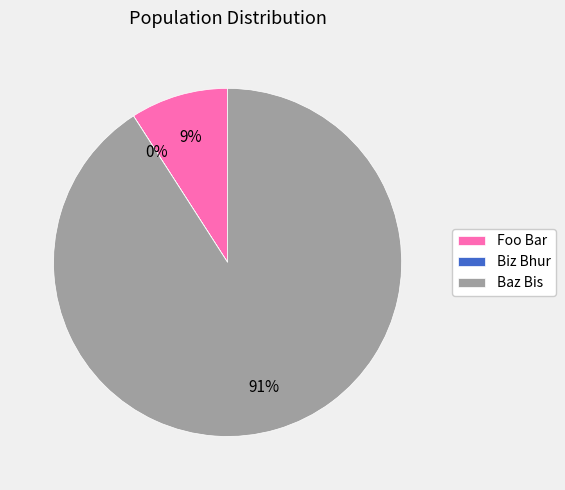

True or false: Baz Bis accounts for 91% of the total.

True